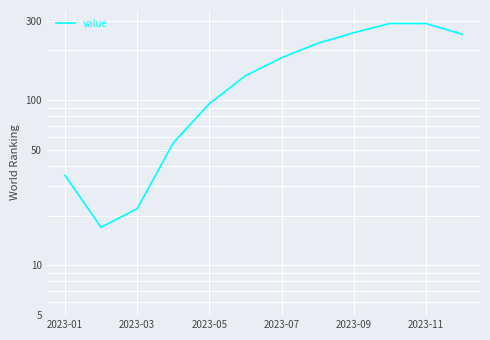

Where does the data first go above 180?

7